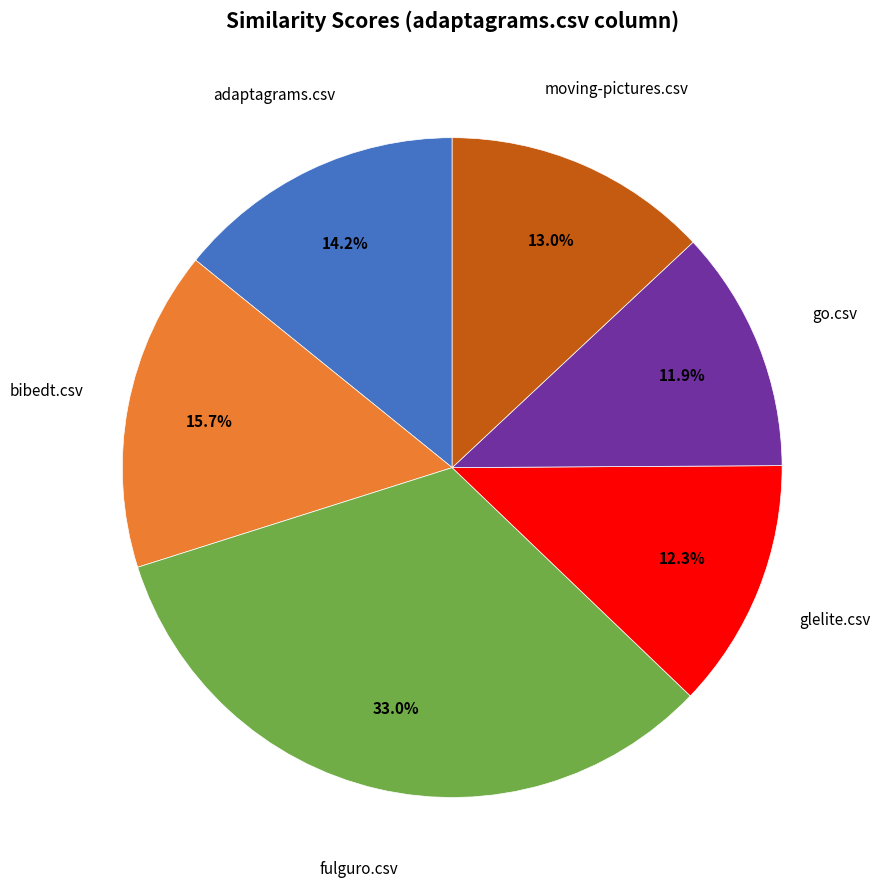

Is there a majority slice in this chart?

No